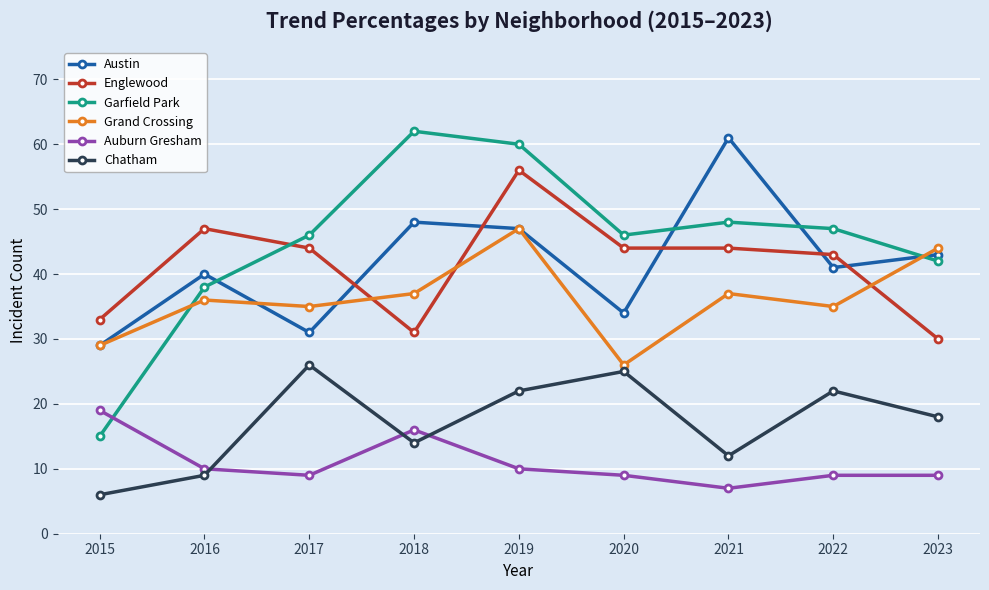

What value does the Grand Crossing series have at 2021, to the nearest 10?

40